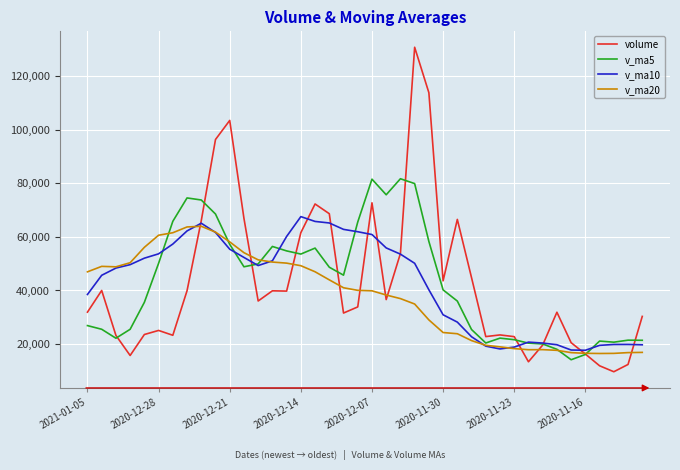

Which series has the largest range (max minus min)?

volume